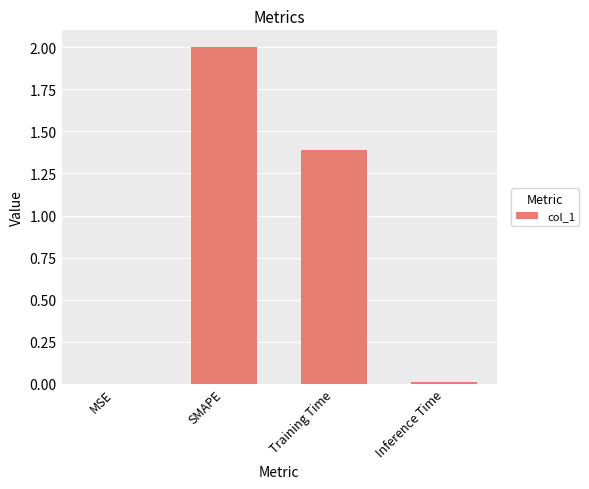

Where is the data nearest to the value 1?

Training Time